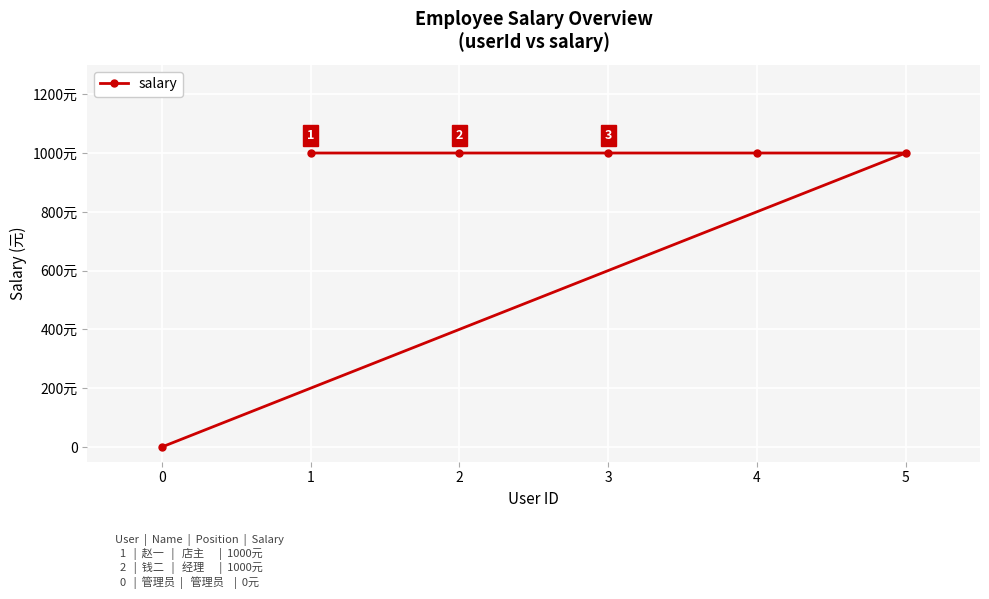

True or false: there are more than 0 points higher than both neighbors.

False